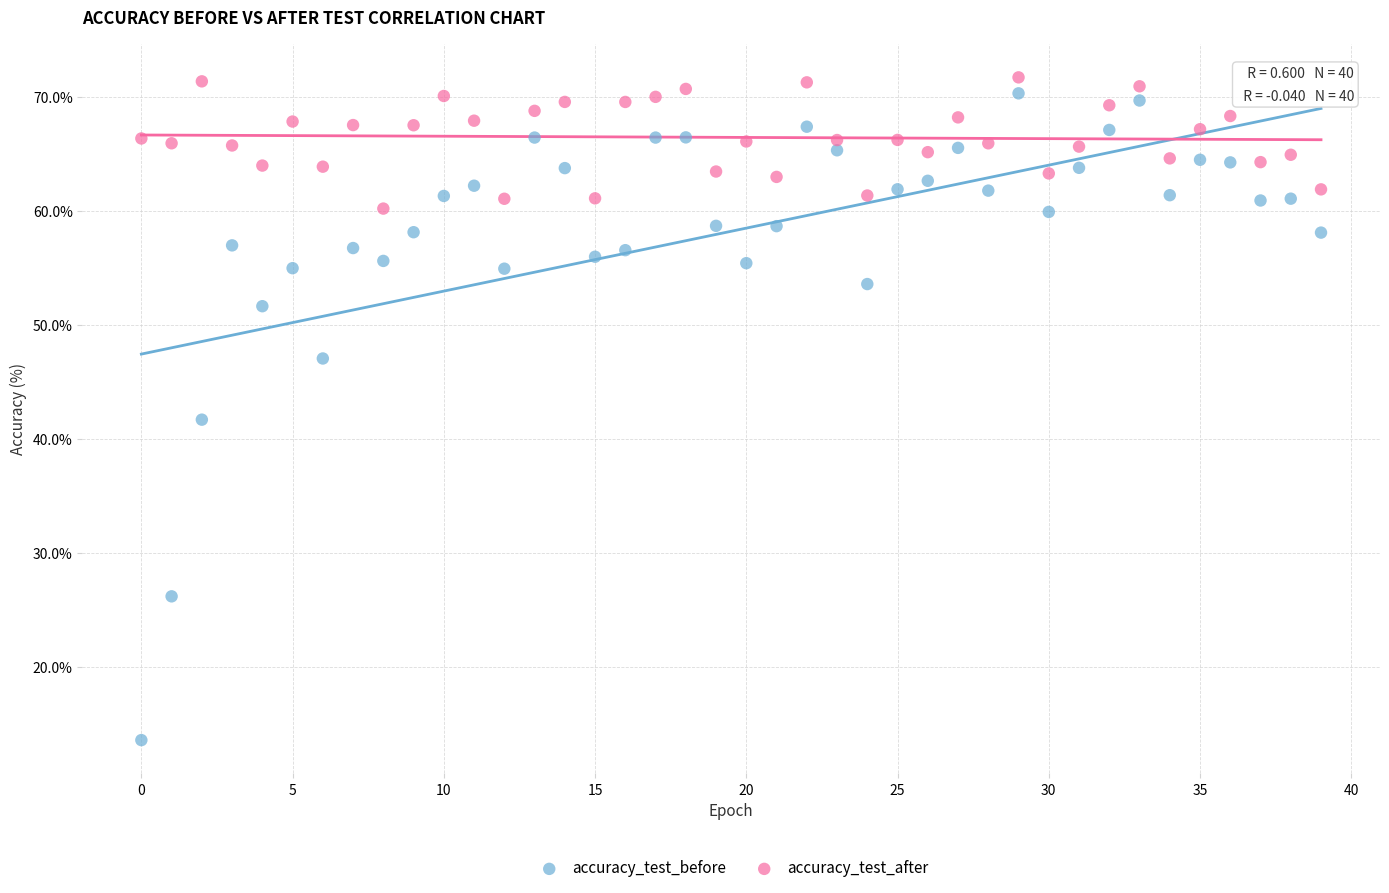

What are all the series names shown in the legend?

accuracy_test_before, accuracy_test_after